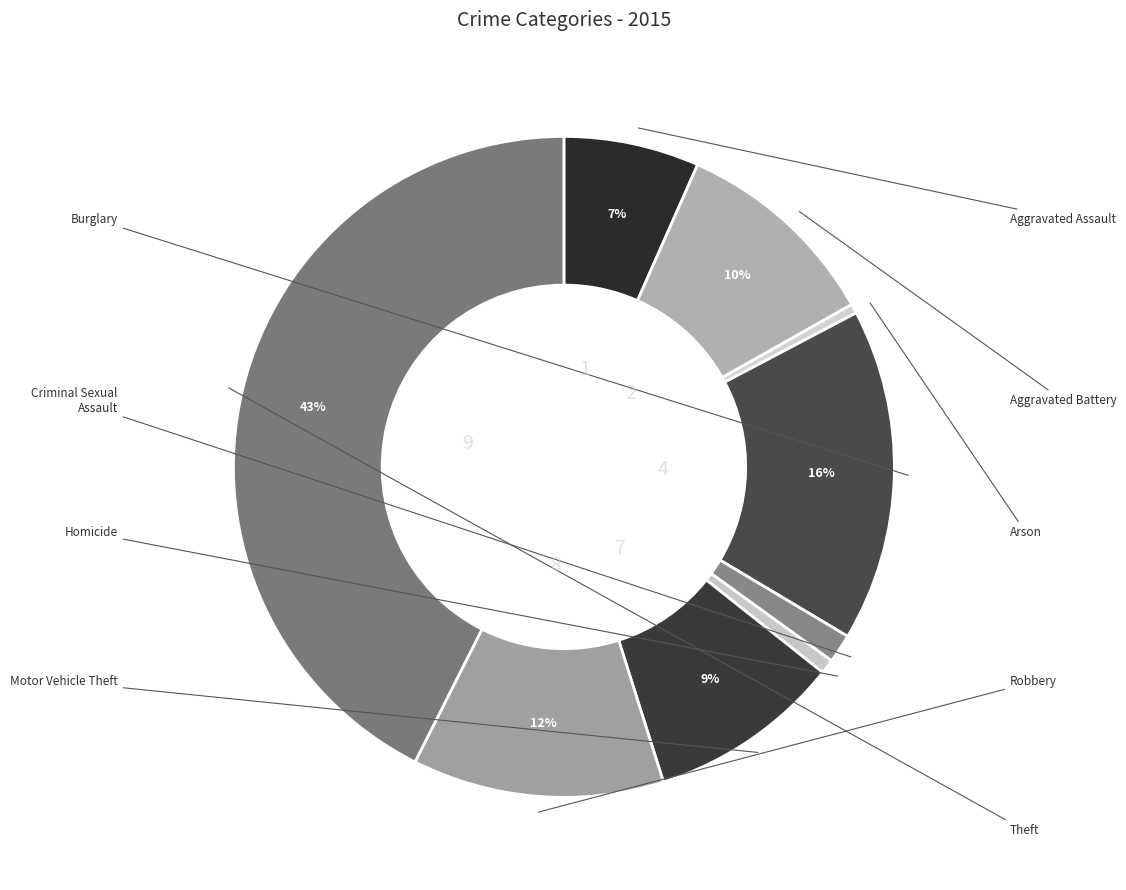

Which category has the biggest portion of the pie?

Theft